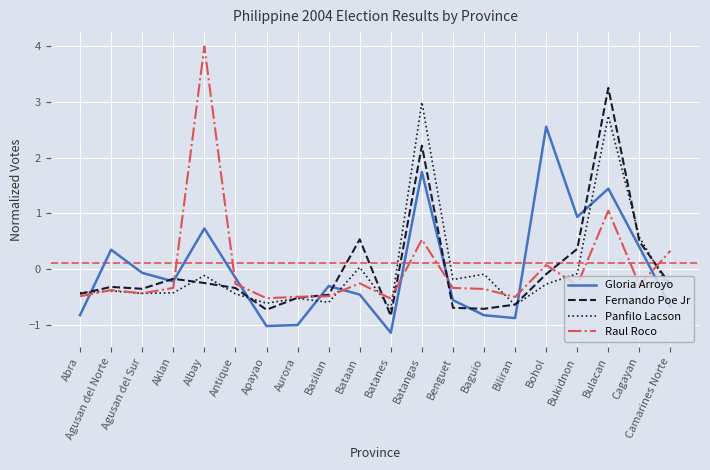

What is the difference between the second highest and second lowest values in the Gloria Arroyo series?

2.8